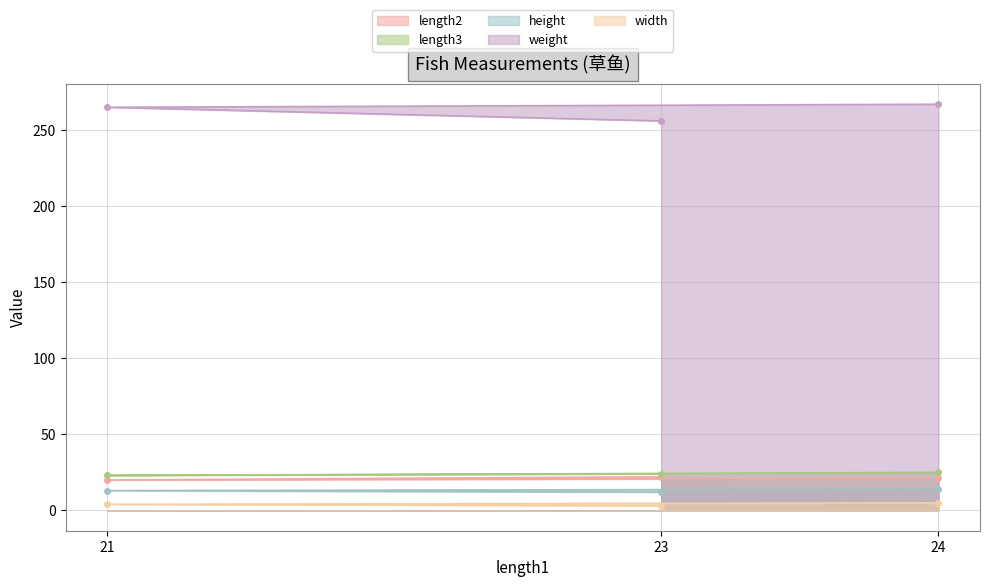

What is the value of the length2 point at the 2nd from the left?

22.1